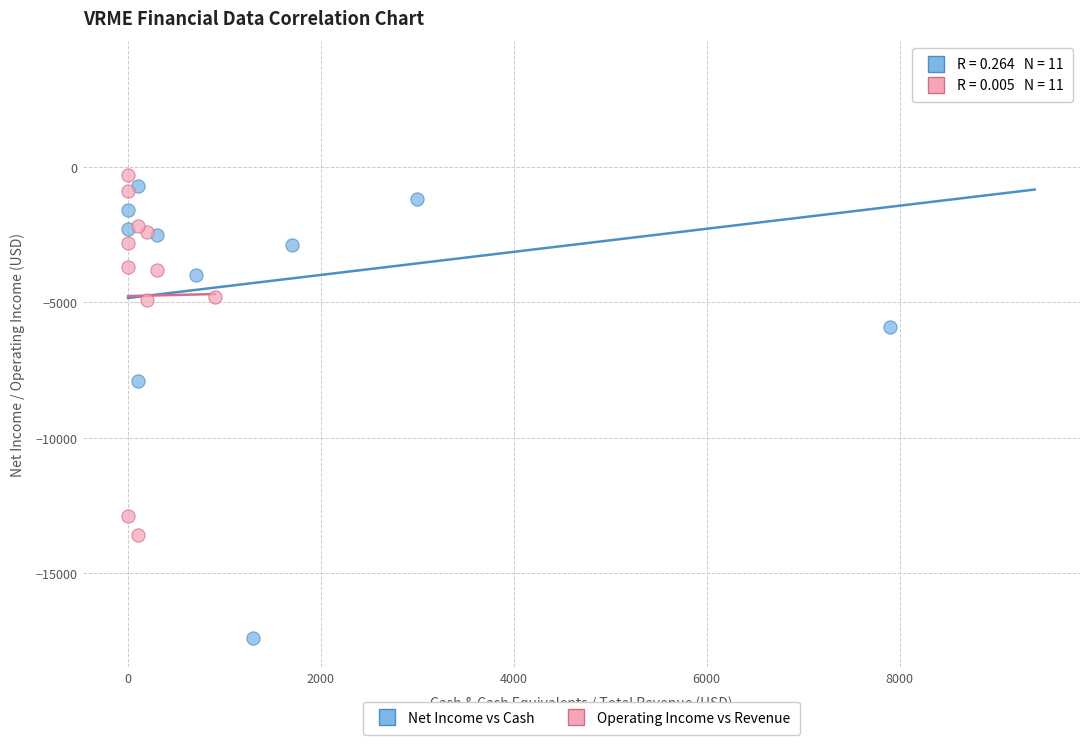

What are all the series names shown in the legend?

Net Income vs Cash, Operating Income vs Revenue